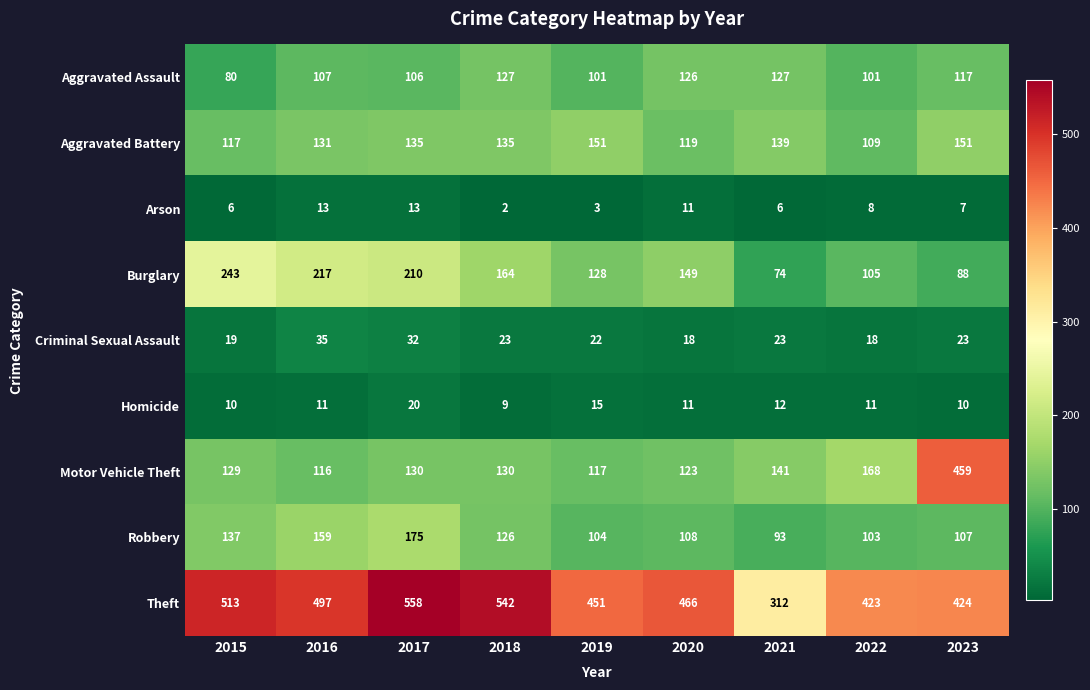

What is the difference between the Aggravated Assault values at 2020 and 2016?

19